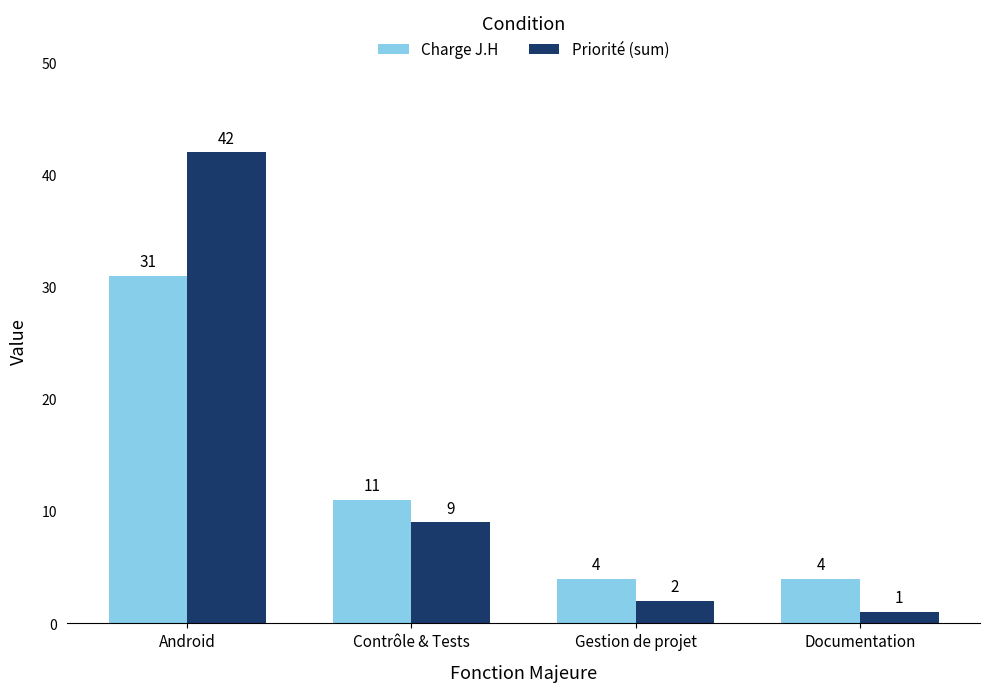

What is the value of the Charge J.H bar at the 2nd from the left?

11